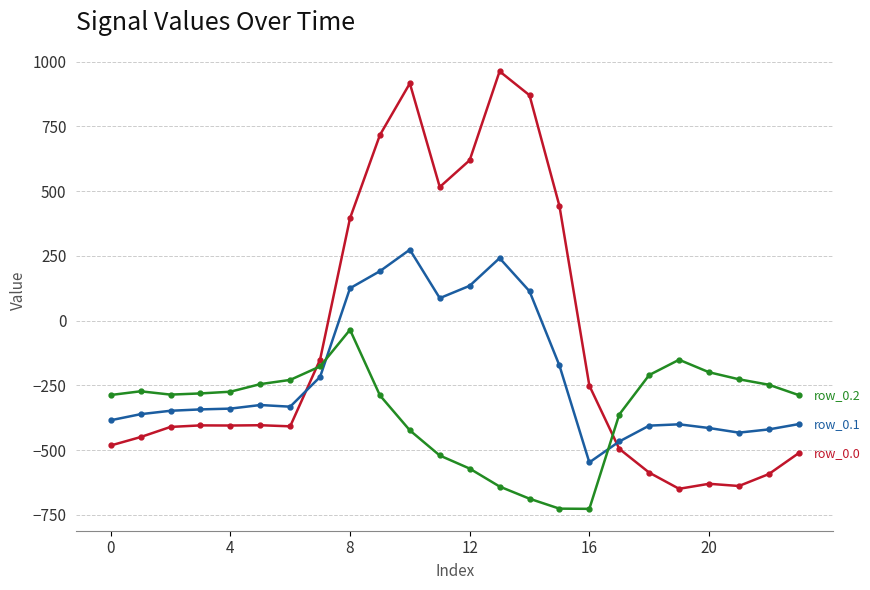

What is the maximum value shown in the chart?

962.7